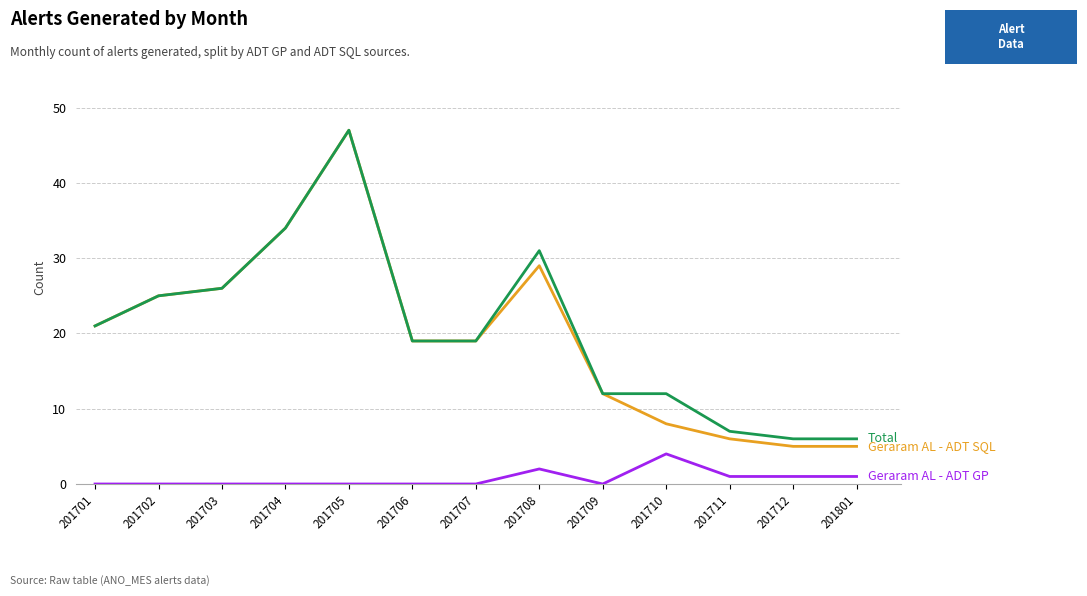

What is the spread (max minus min) of values at 201701?

21